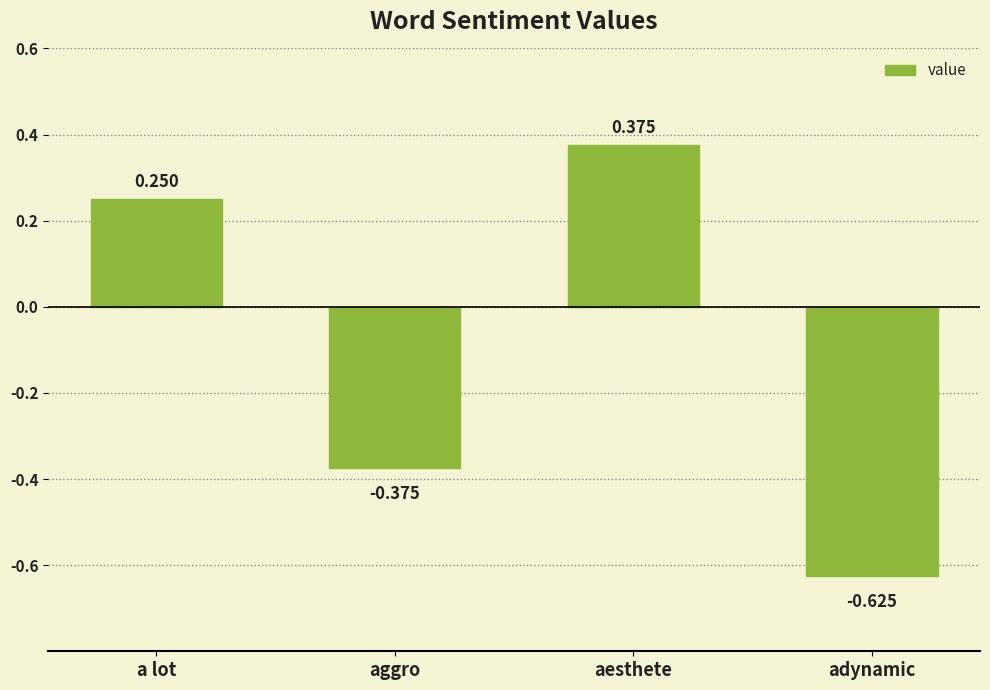

The value at aggro is -0.6. True or false?

False